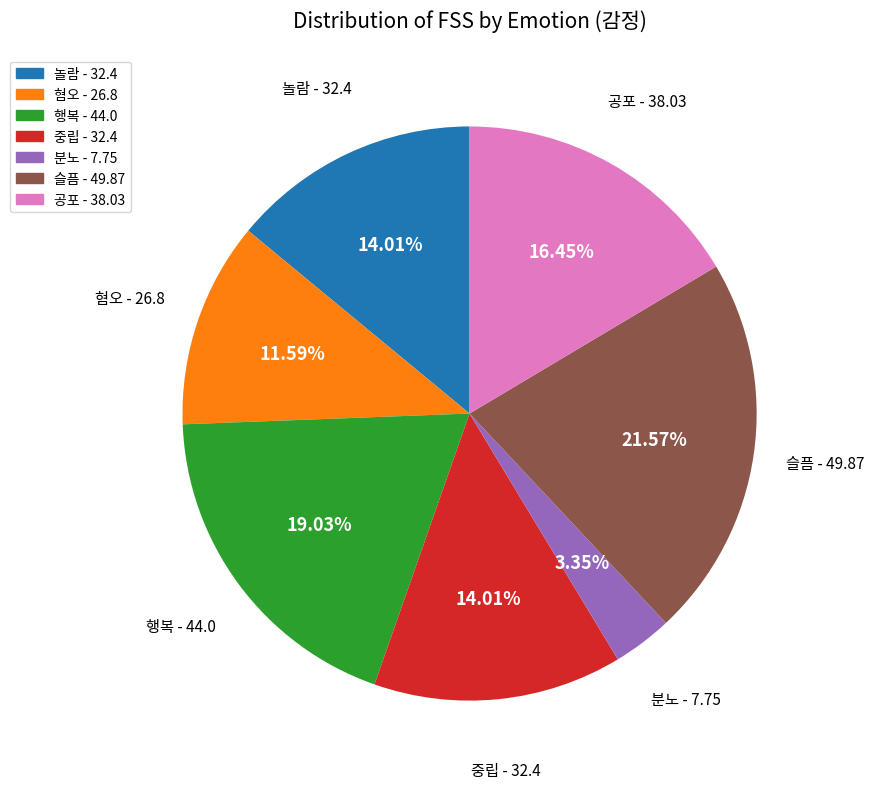

What is the ratio of the value at 놀람 to the value at 분노?

4.2